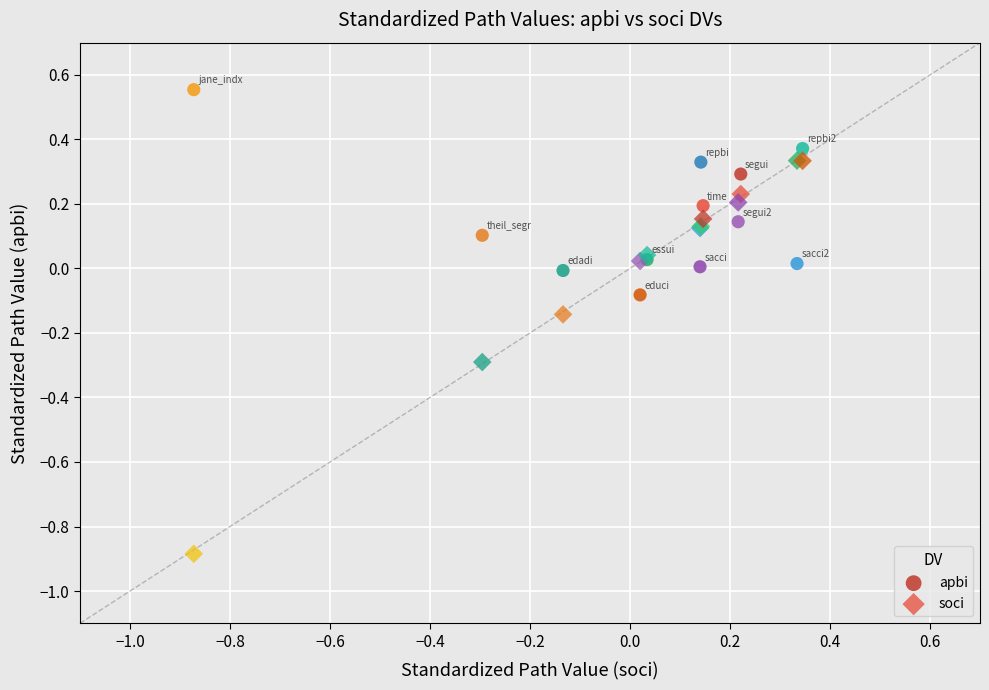

Which series reaches the maximum Y coordinate?

apbi